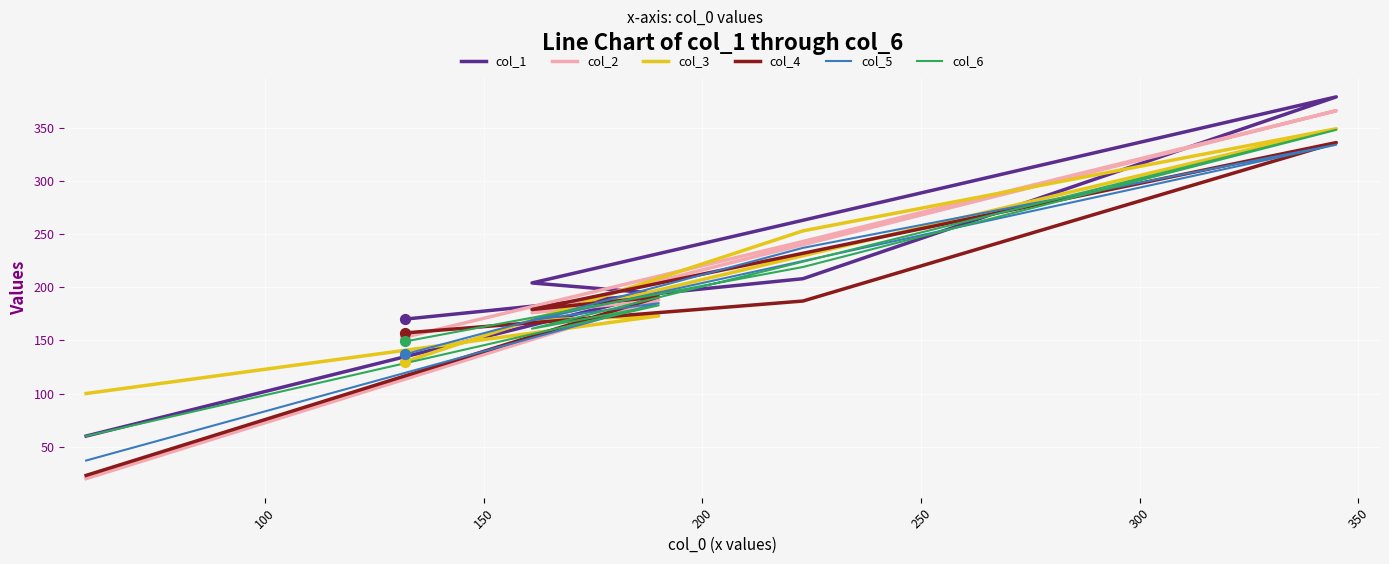

What are all the series names shown in the legend?

col_1, col_2, col_3, col_4, col_5, col_6